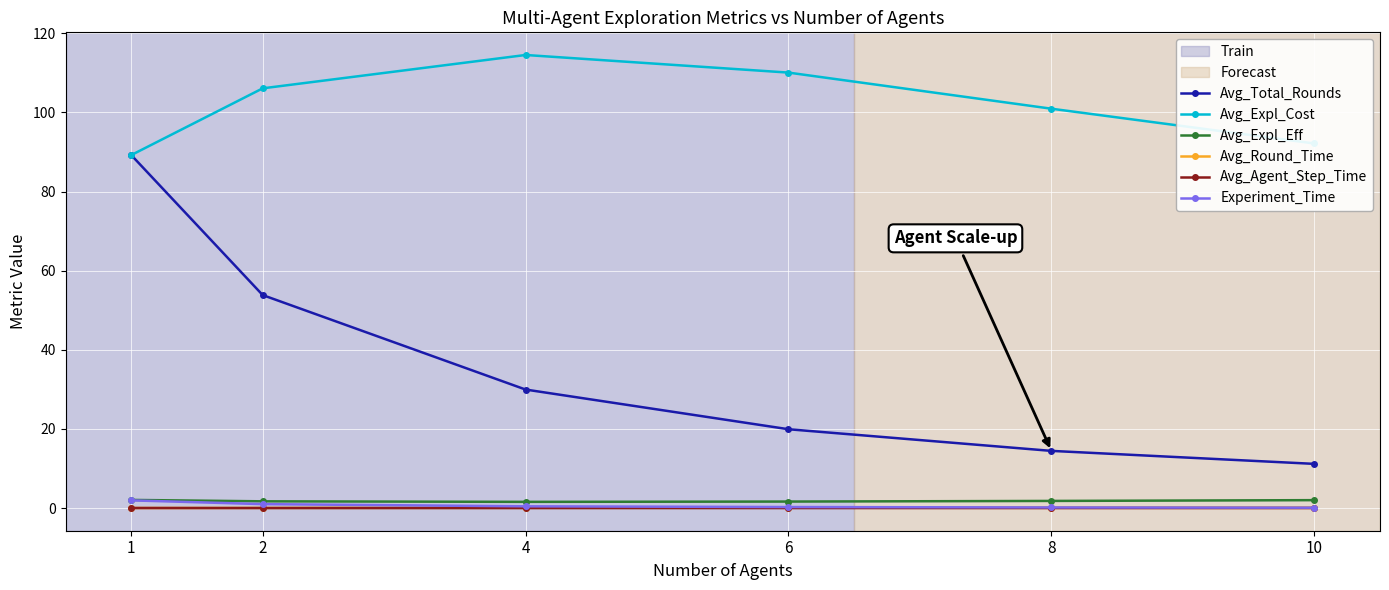

Which series has the widest spread of values?

Avg_Total_Rounds